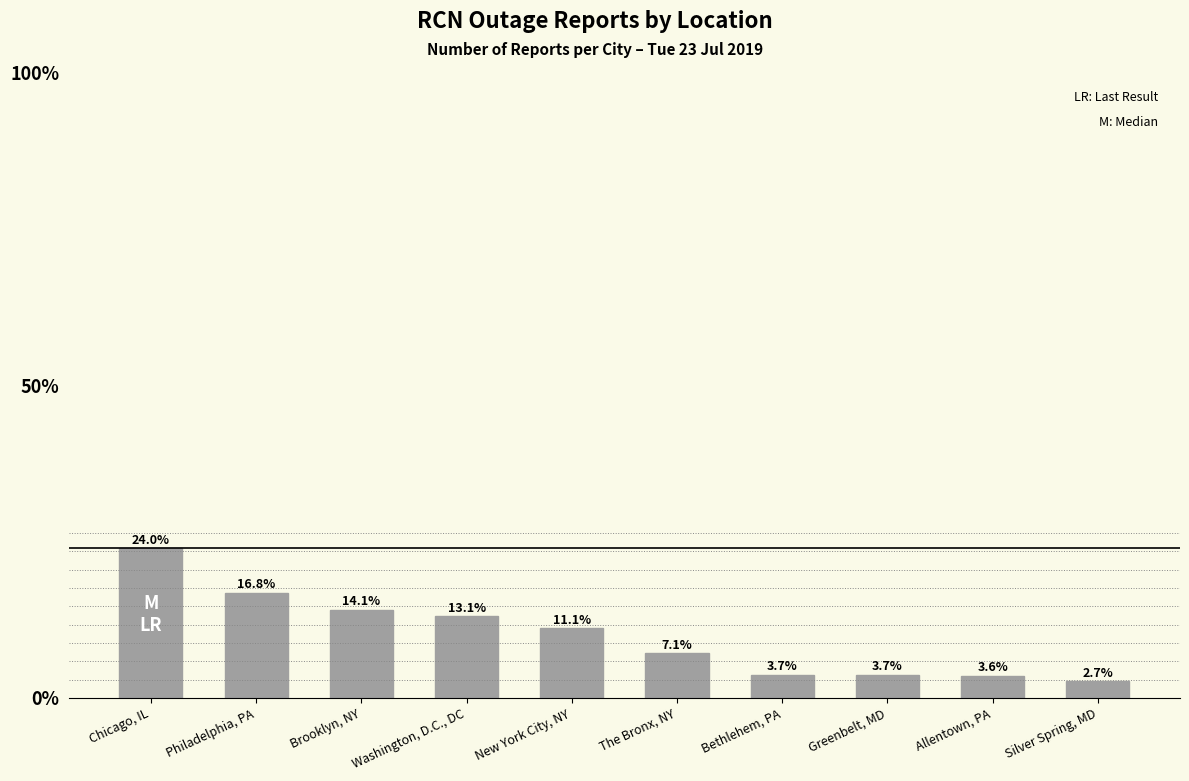

Does the chart contain any negative values?

No